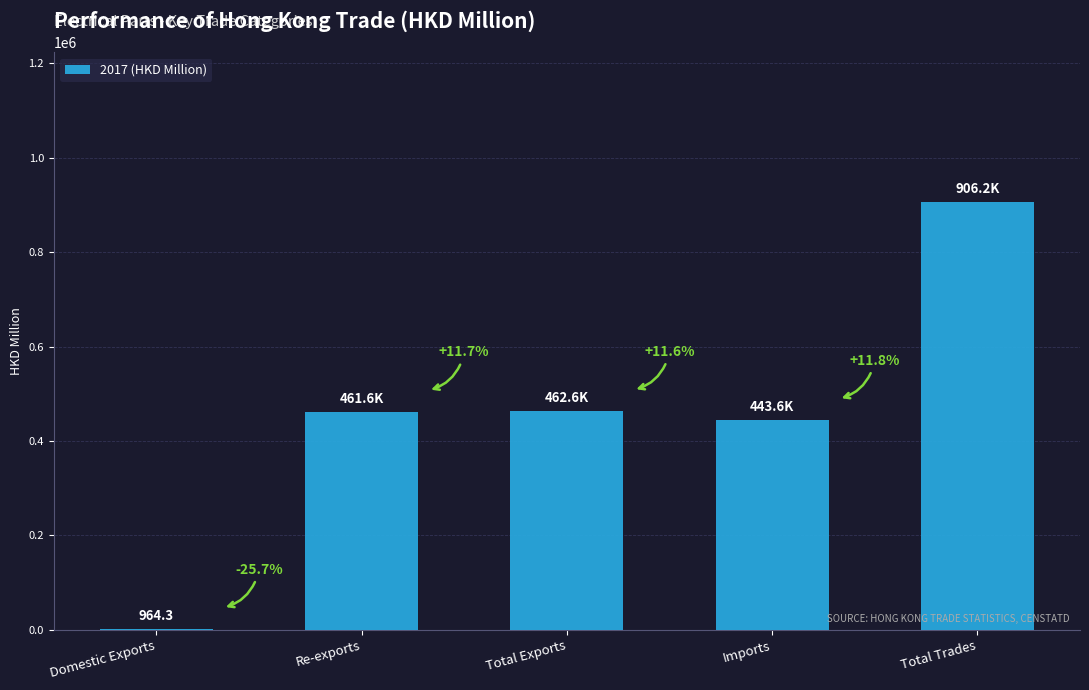

True or false: the data shows 462598.7 at Total Exports.

True